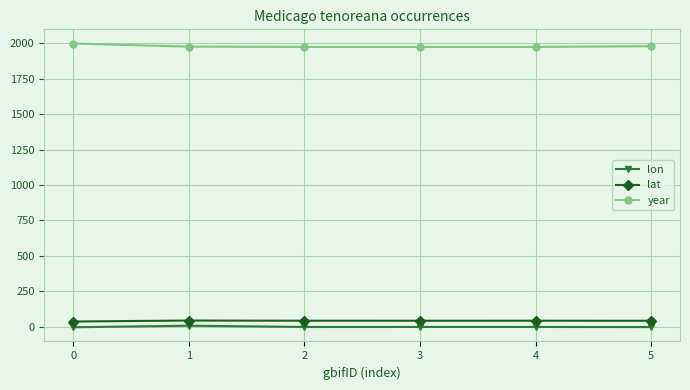

The value of year at 2 is 966.0. True or false?

False